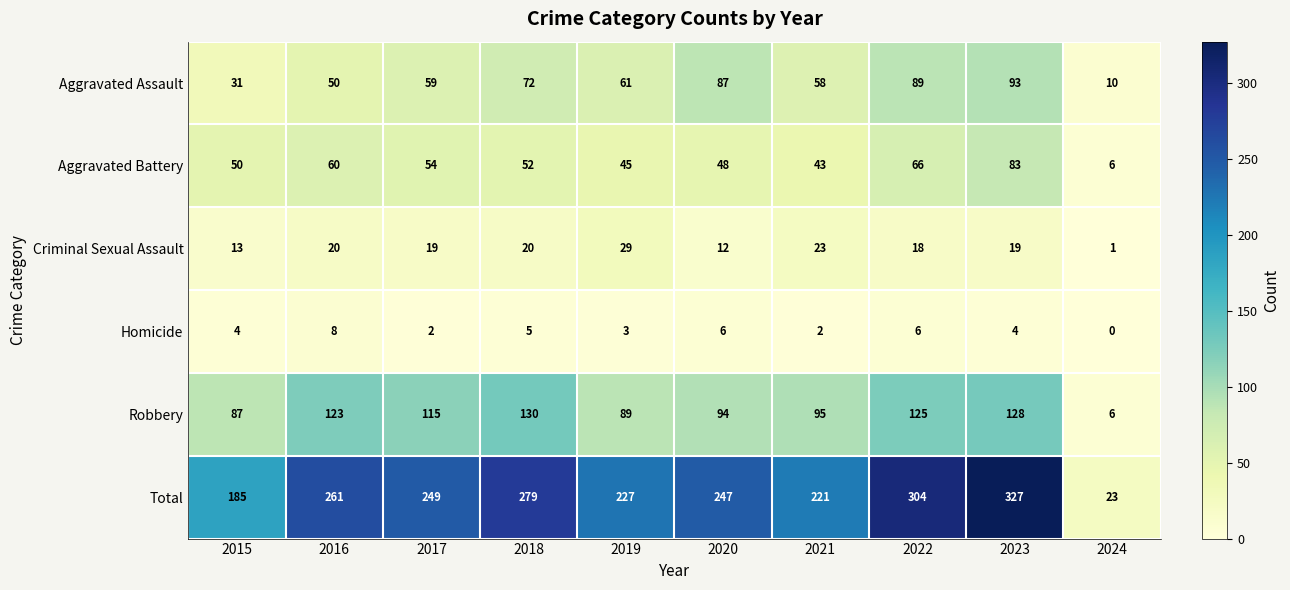

At which label does Aggravated Assault first exceed 61?

2018